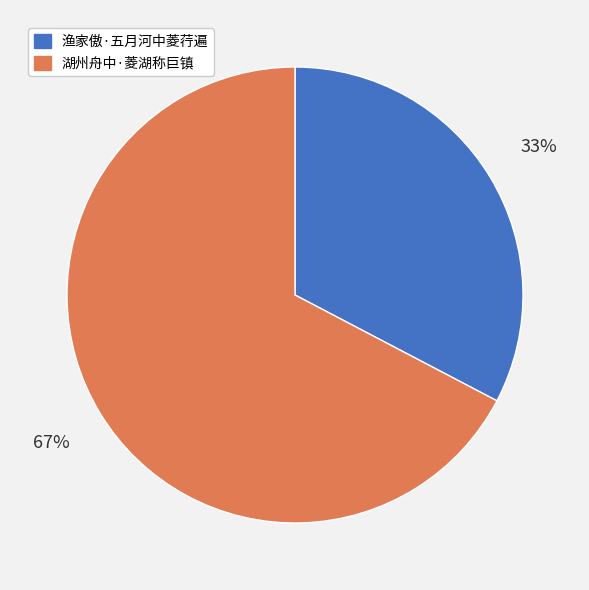

Combined, do 渔家傲·五月河中菱荇遍 and 湖州舟中·菱湖称巨镇 account for over 50%?

Yes